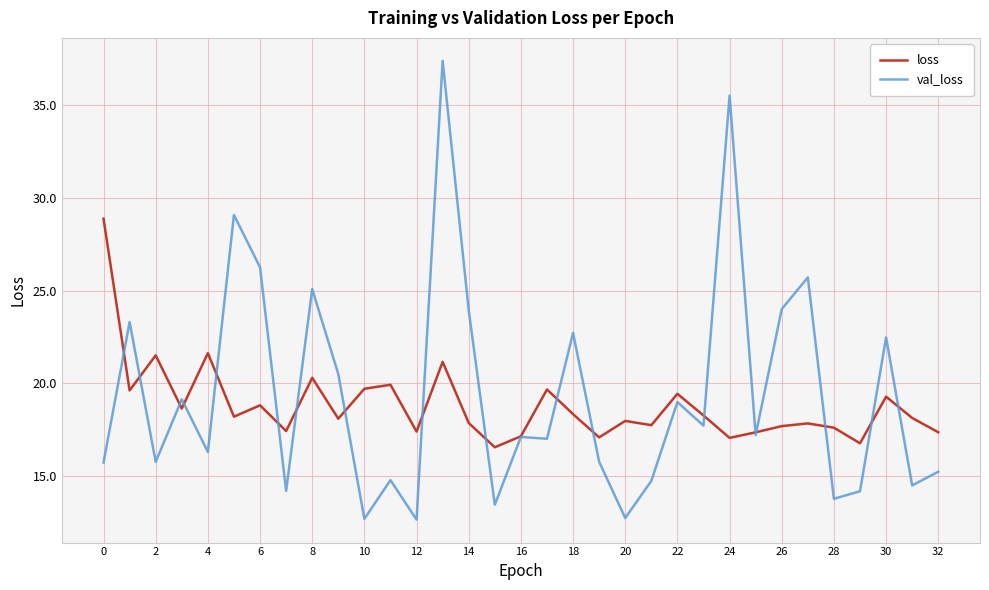

Which series has the widest spread of values?

val_loss